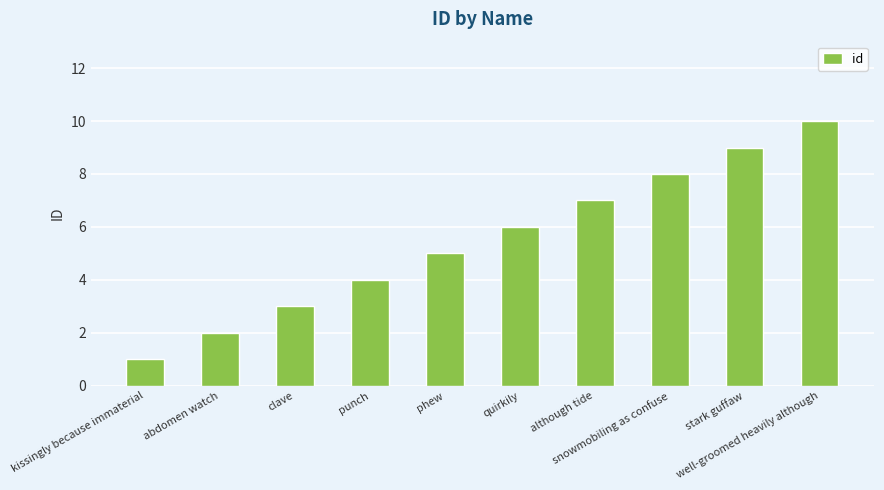

Reading left to right, what are all the values shown in this chart?

1	2	3	4	5	6	7	8	9	10